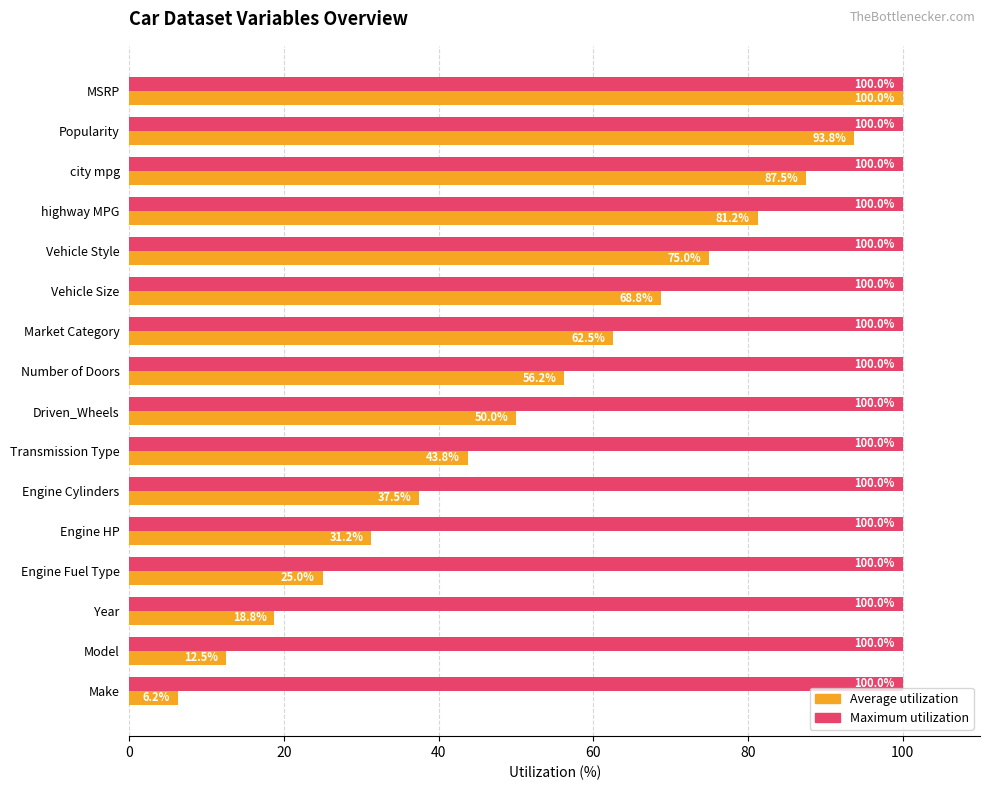

List the series in order of their overall mean, lowest first.

Average utilization, Maximum utilization